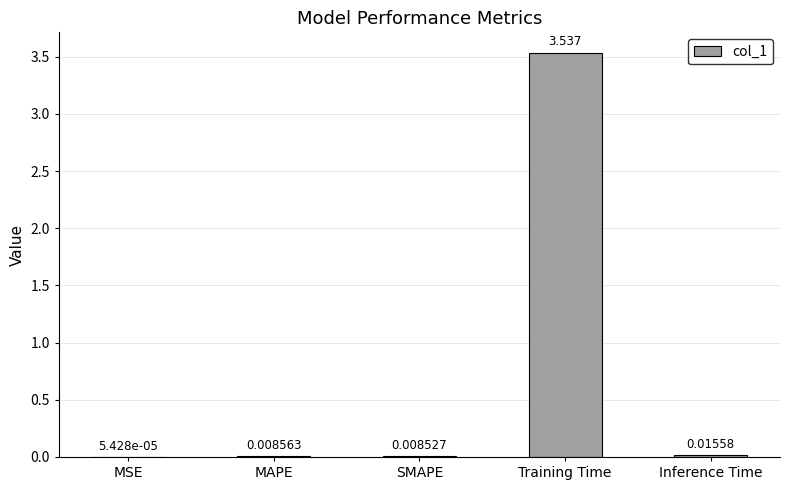

Where is the data nearest to the value 1?

Inference Time